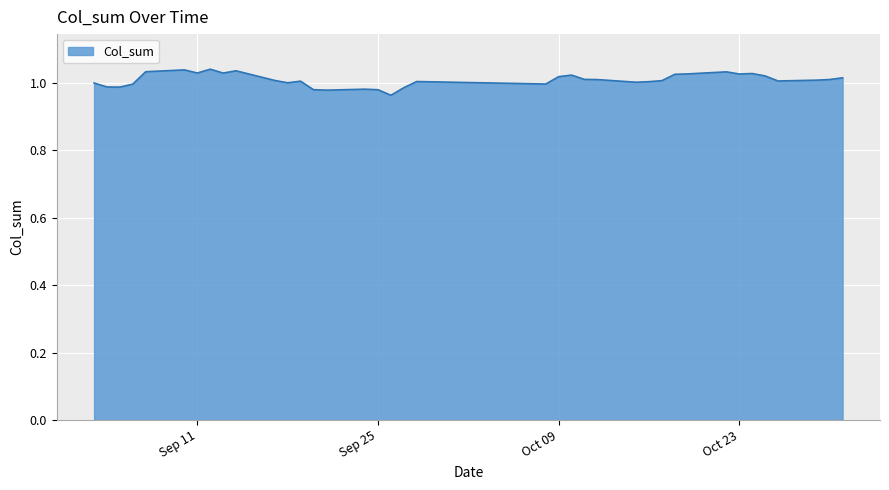

What is the label of the 13th point from the right?

2012-10-15